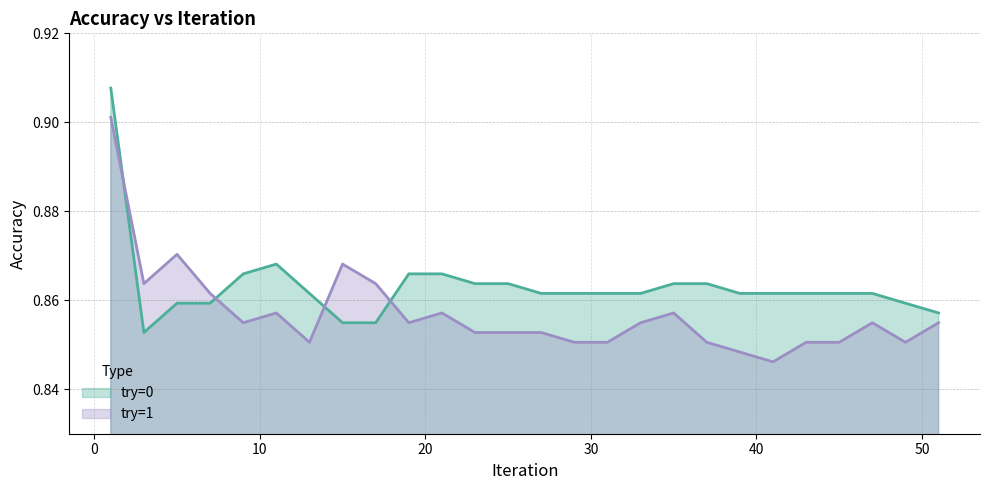

What is the value of the try=0 point at the 12th from the left?

0.9